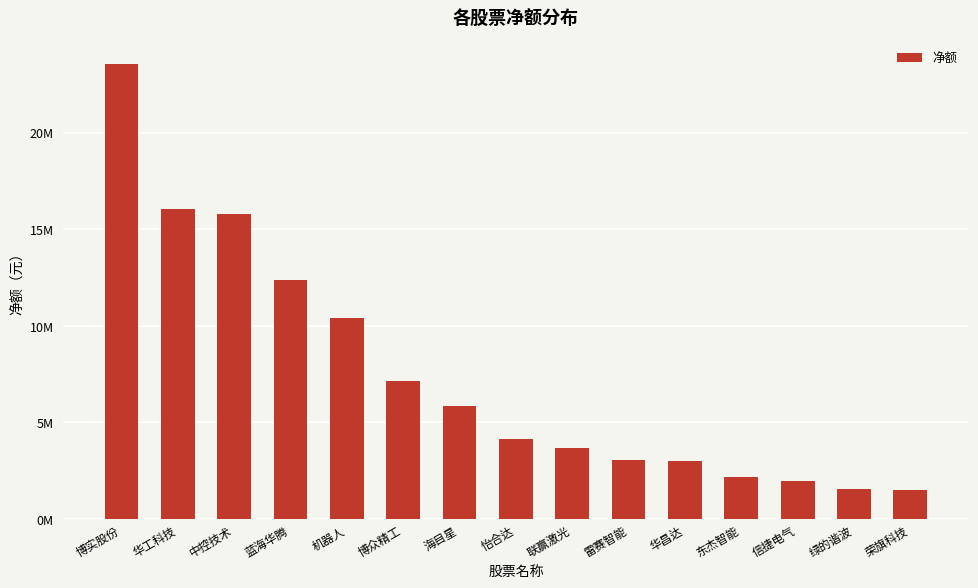

List the labels in order of value, smallest first.

荣旗科技, 绿的谐波, 信捷电气, 东杰智能, 华昌达, 雷赛智能, 联赢激光, 怡合达, 海目星, 博众精工, 机器人, 蓝海华腾, 中控技术, 华工科技, 博实股份